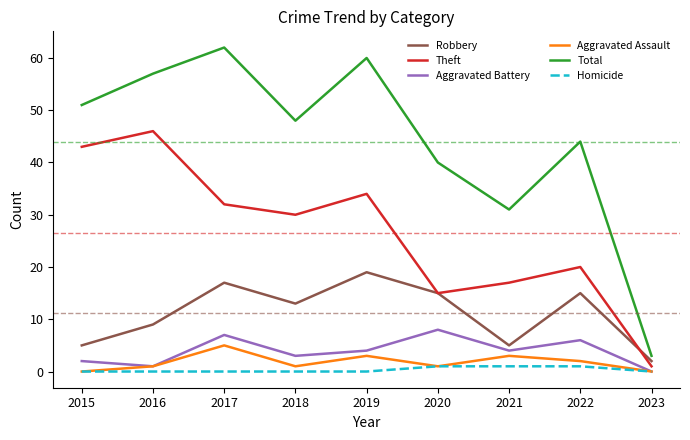

What is the spread (max minus min) of values at 2017?

62